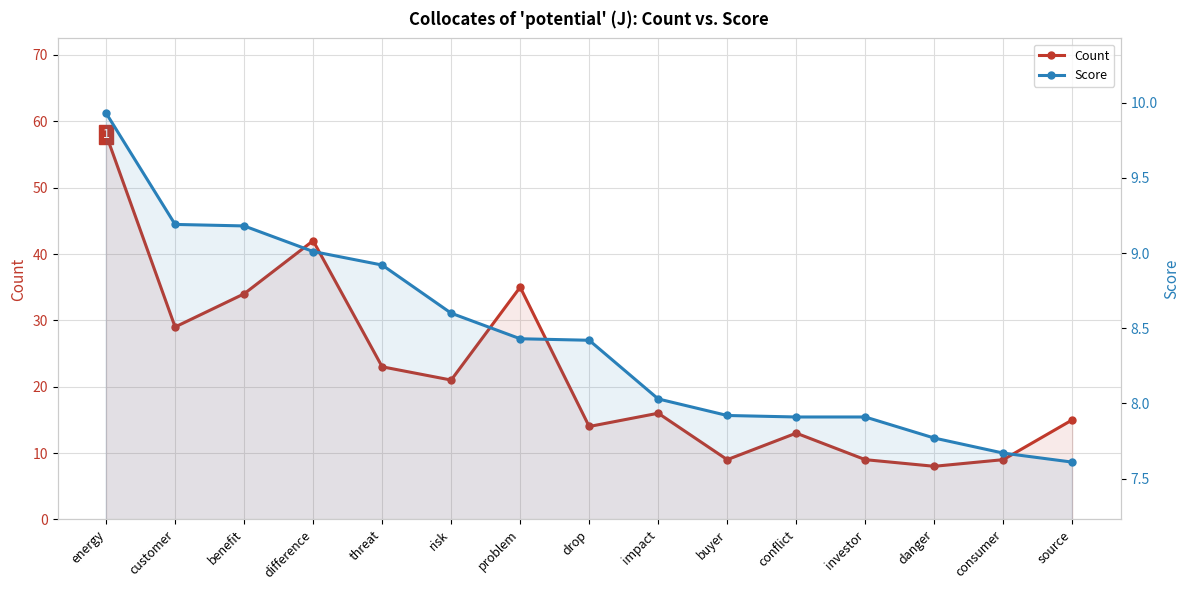

What is the label of the 14th point from the right?

customer